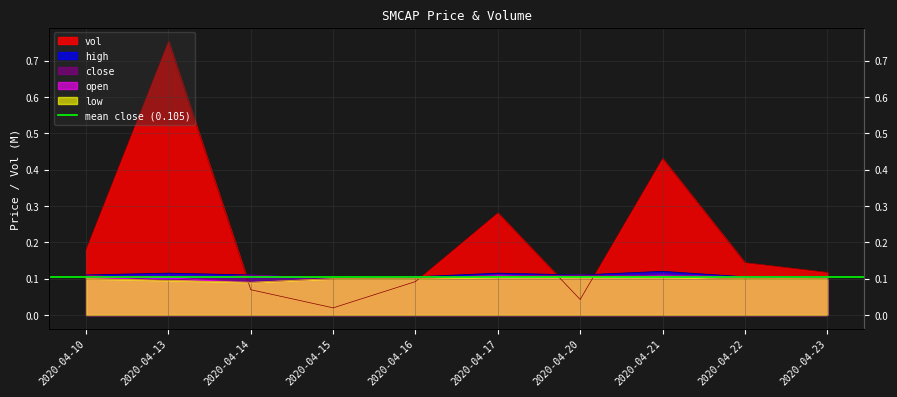

Reading left to right, what are all the values shown in this chart?

close: 0.1	0.1	0.1	0.1	0.1	0.1	0.1	0.1	0.1	0.1
open: 0.1	0.1	0.1	0.1	0.1	0.1	0.1	0.1	0.1	0.1
high: 0.1	0.1	0.1	0.1	0.1	0.1	0.1	0.1	0.1	0.1
low: 0.1	0.1	0.1	0.1	0.1	0.1	0.1	0.1	0.1	0.1
vol: 0.2	0.8	0.1	0.0	0.1	0.3	0.0	0.4	0.1	0.1